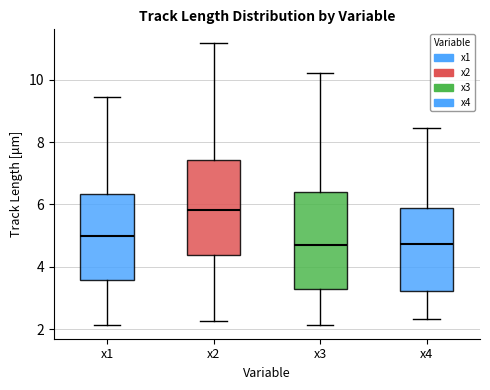

Reading left to right, transcribe this box plot: for each box, give where its median line is, the range the box spans, and where its two whiskers end, as read against the y-axis. The values are not printed on the chart, so give them approximately, as read against the axis.

x1: median 5.0, box 3.6 to 6.4, whiskers 2.2 to 9.4
x2: median 5.8, box 4.4 to 7.4, whiskers 2.2 to 11.2
x3: median 4.8, box 3.2 to 6.4, whiskers 2.2 to 10.2
x4: median 4.8, box 3.2 to 5.8, whiskers 2.4 to 8.4